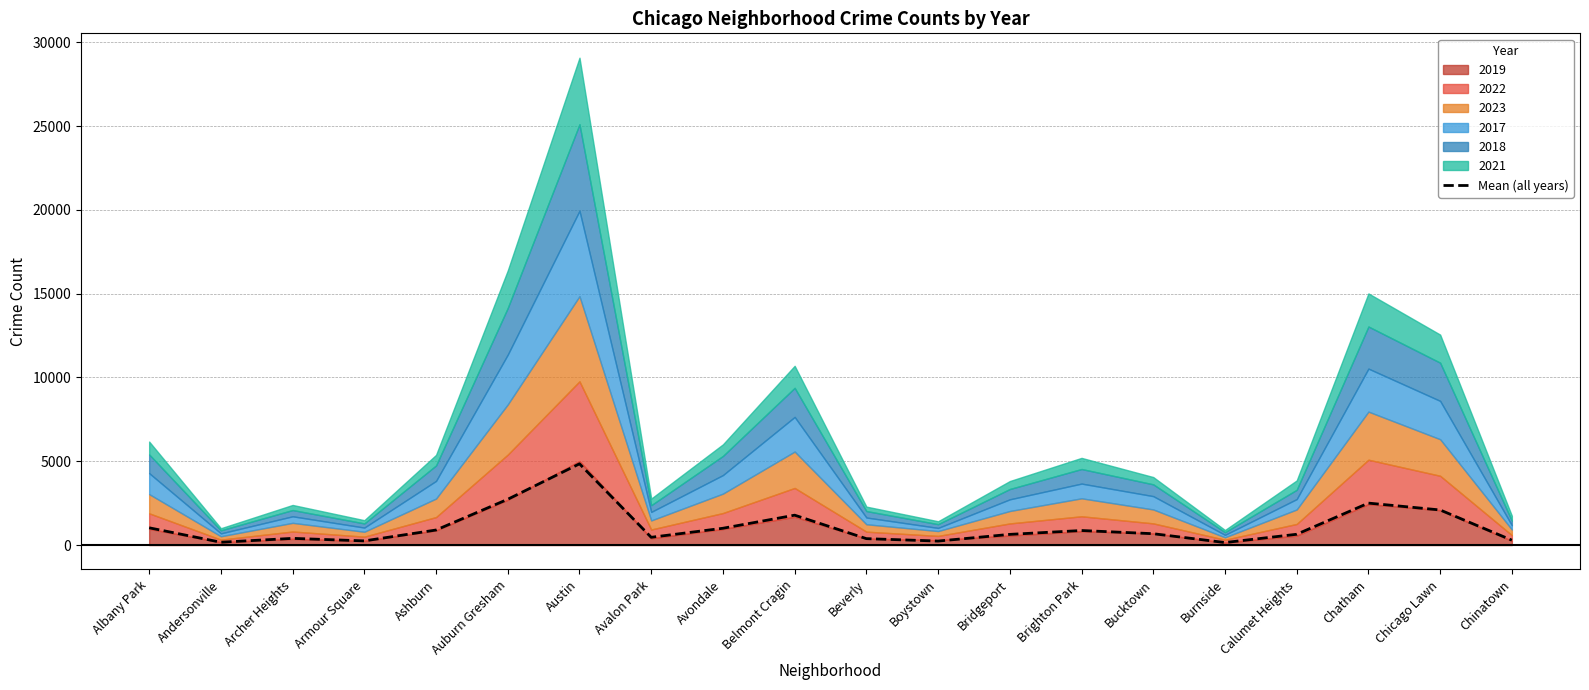

True or false: the data shows 290.8 at Chinatown.

True